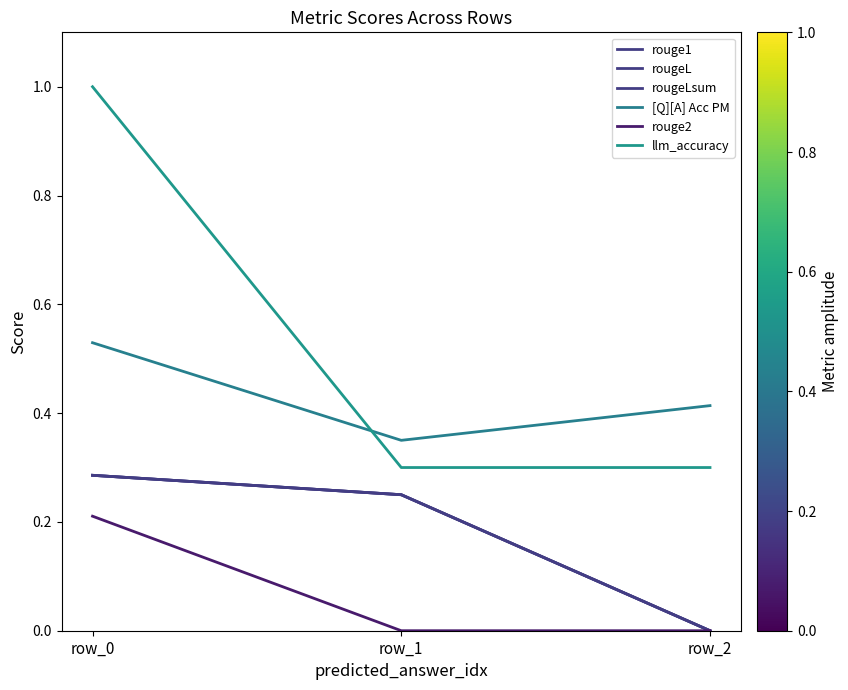

What is the sum of the rougeL values at row_1 and row_0?

0.5